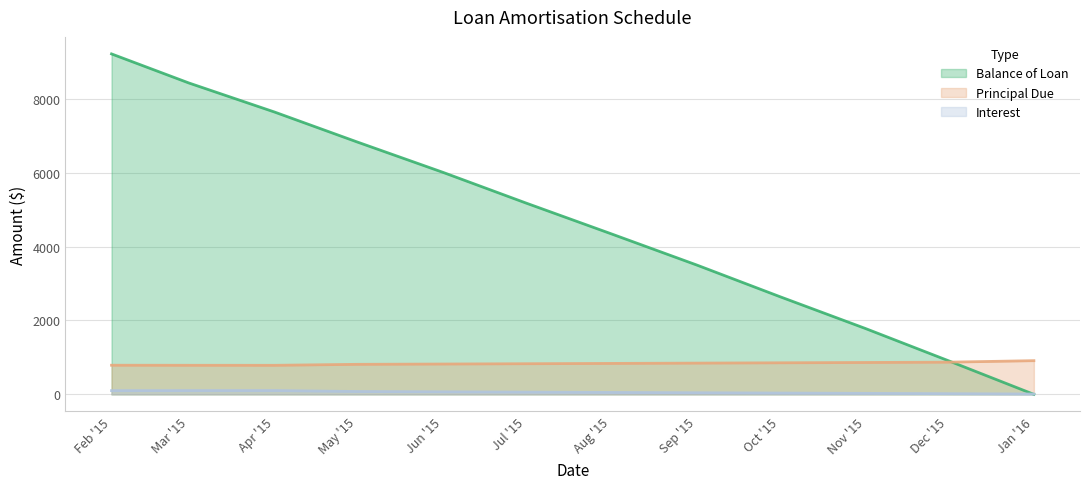

List the series in order of their peak value, highest first.

Balance of Loan, Principal Due, Interest